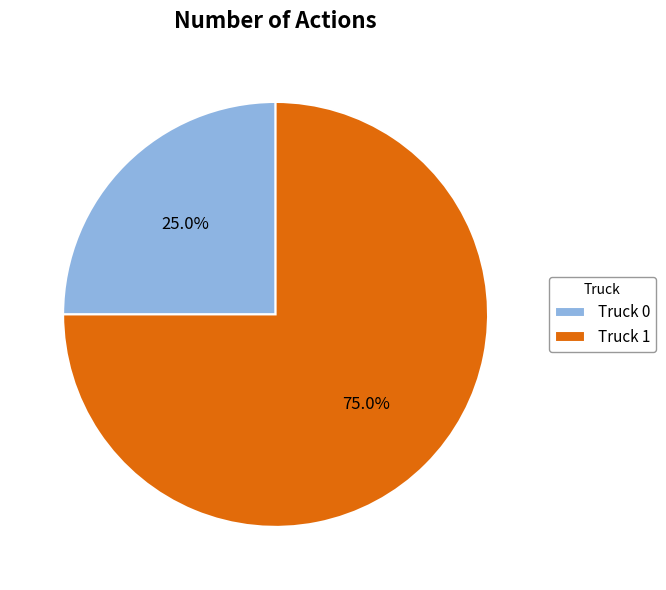

How many segments does this pie chart have?

2